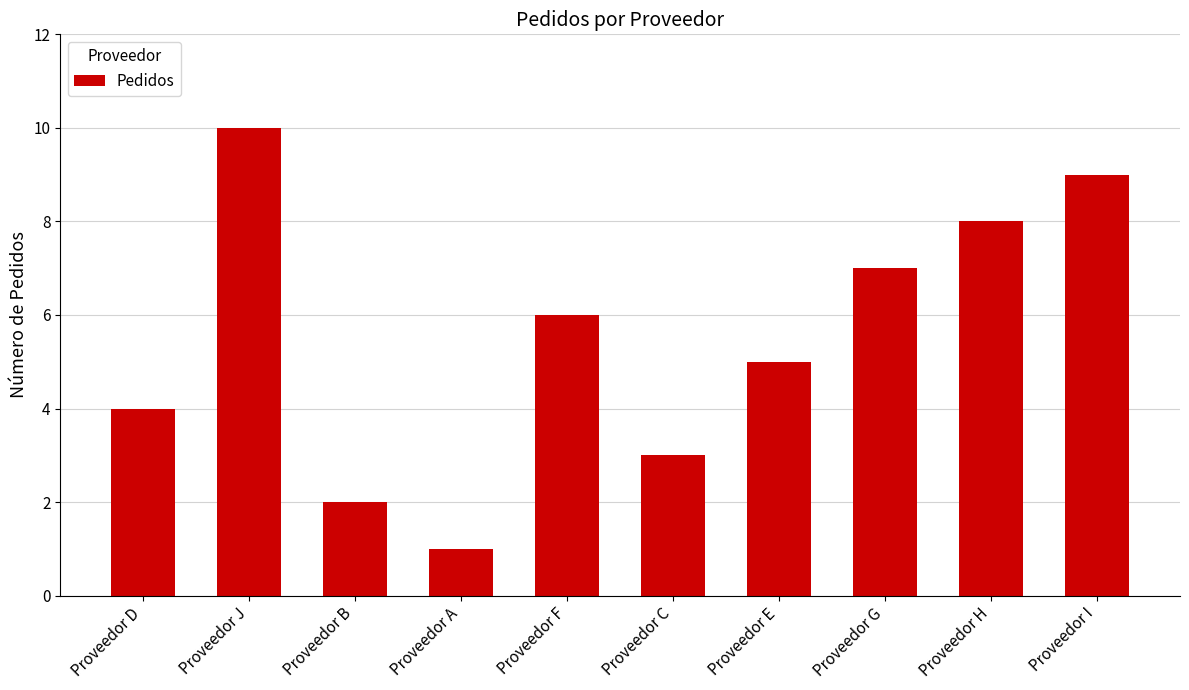

Between Proveedor D and Proveedor A, which is larger?

Proveedor D